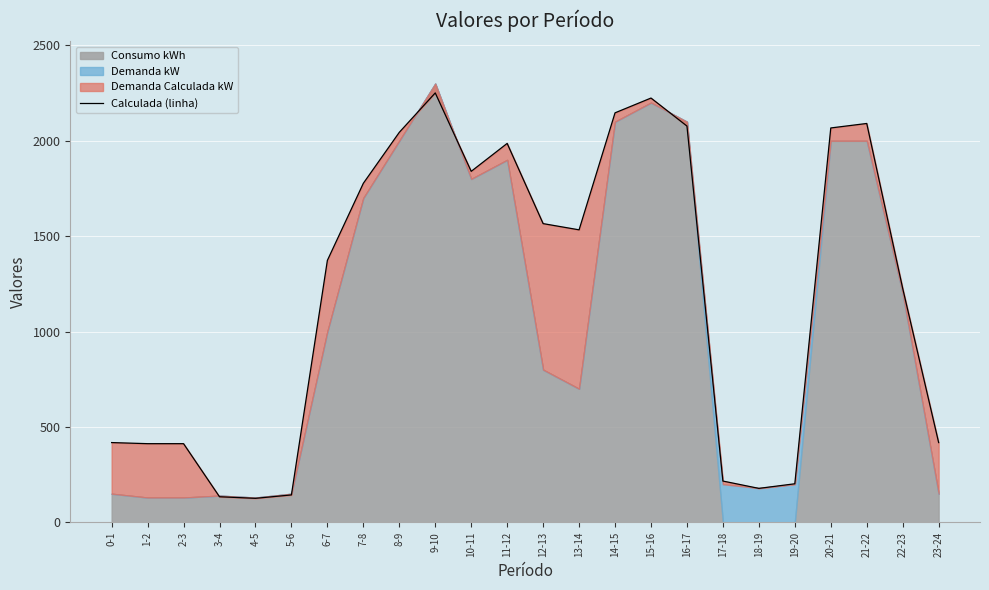

What is the sum of the values at 21-22 and 1-2?

2503.3